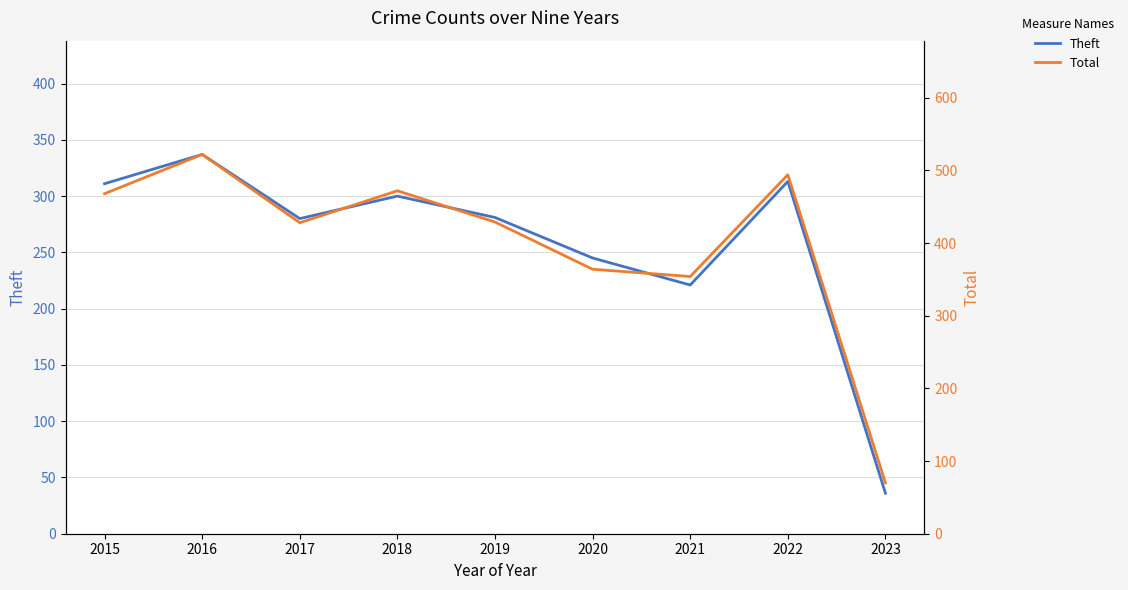

What is the difference between the highest and lowest values at 2021?

133